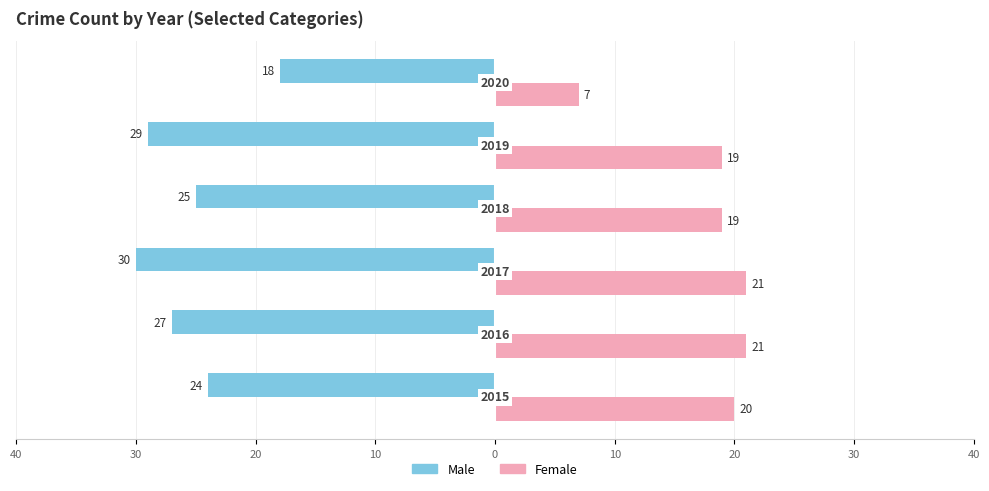

What are all the series names shown in the legend?

Male, Female